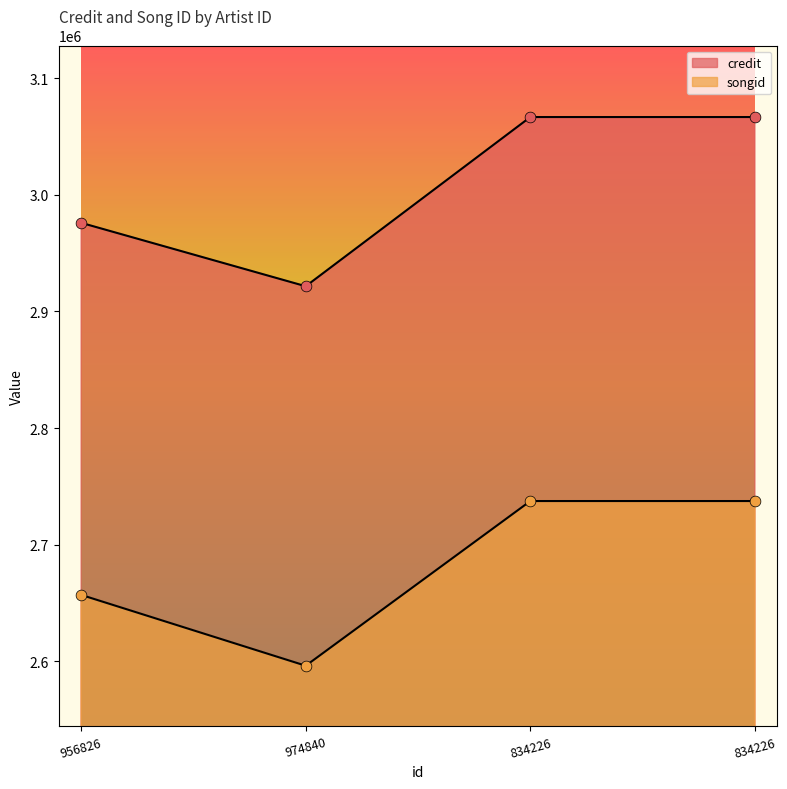

Which series has the largest Y range (max minus min)?

credit